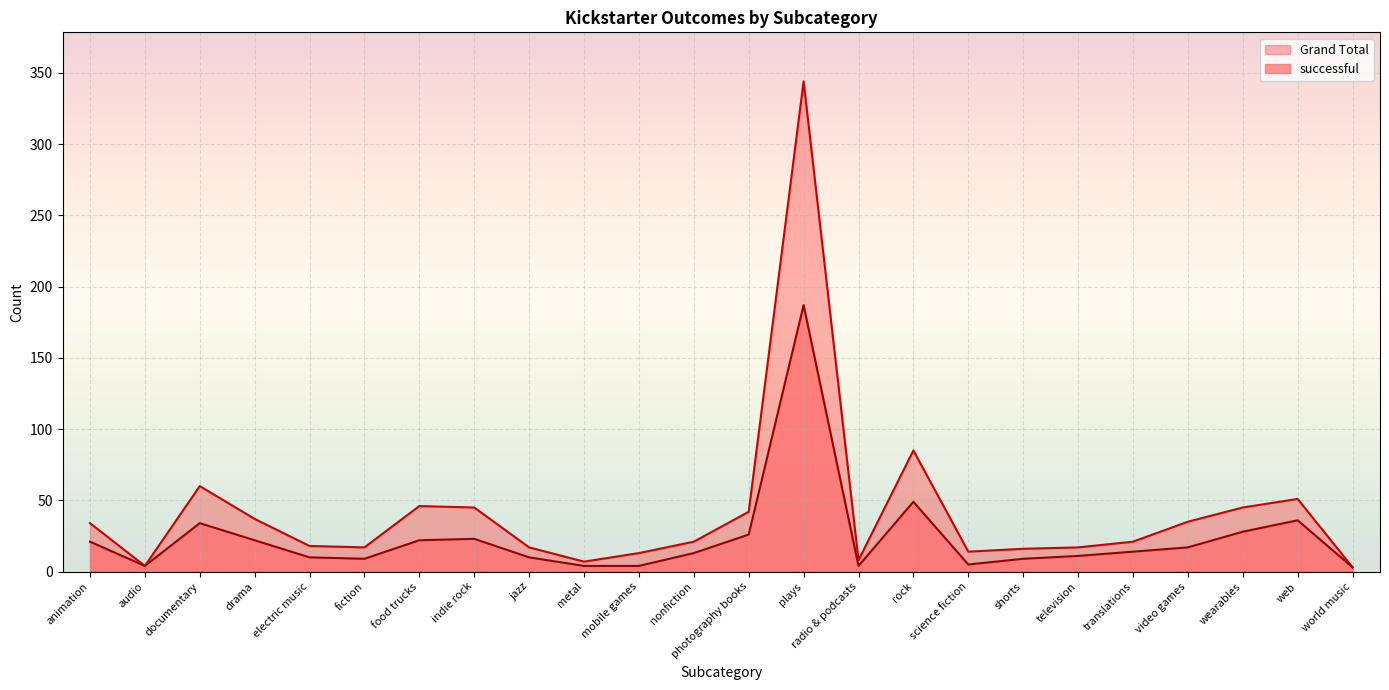

Which label corresponds to the largest value in the chart?

plays